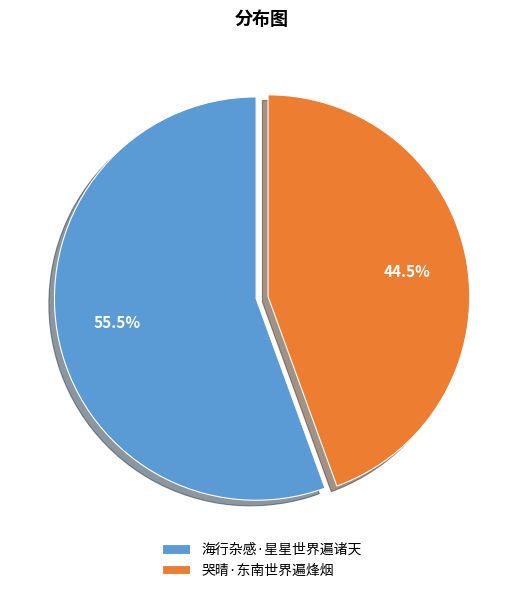

Between 海行杂感·星星世界遍诸天 and 哭晴·东南世界遍烽烟, which is larger?

海行杂感·星星世界遍诸天